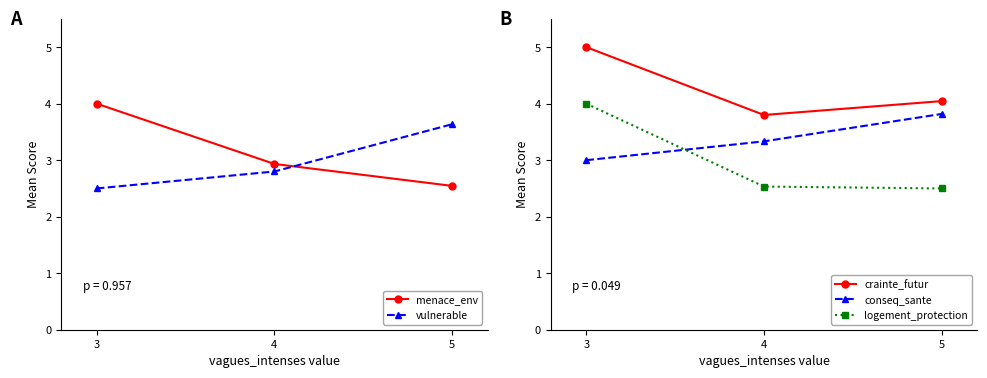

What is the highest value of the conseq_sante series?

3.8